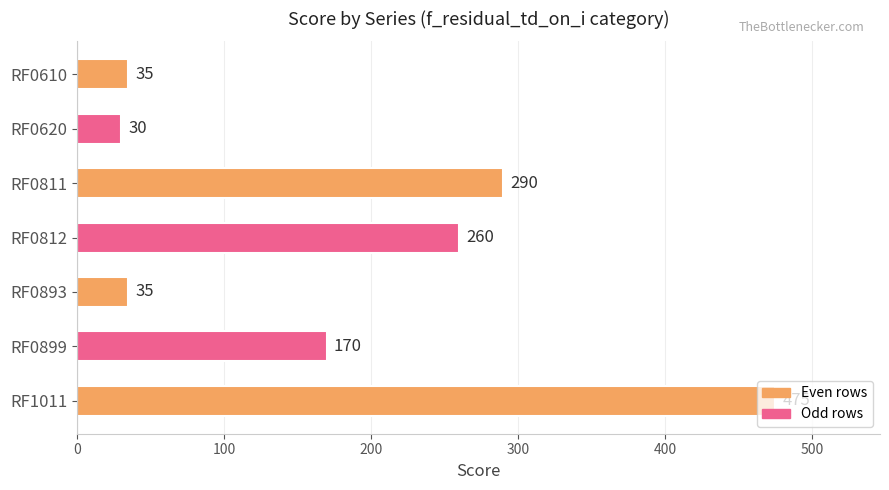

The chart shows a value of 370 at RF0812. True or false?

False